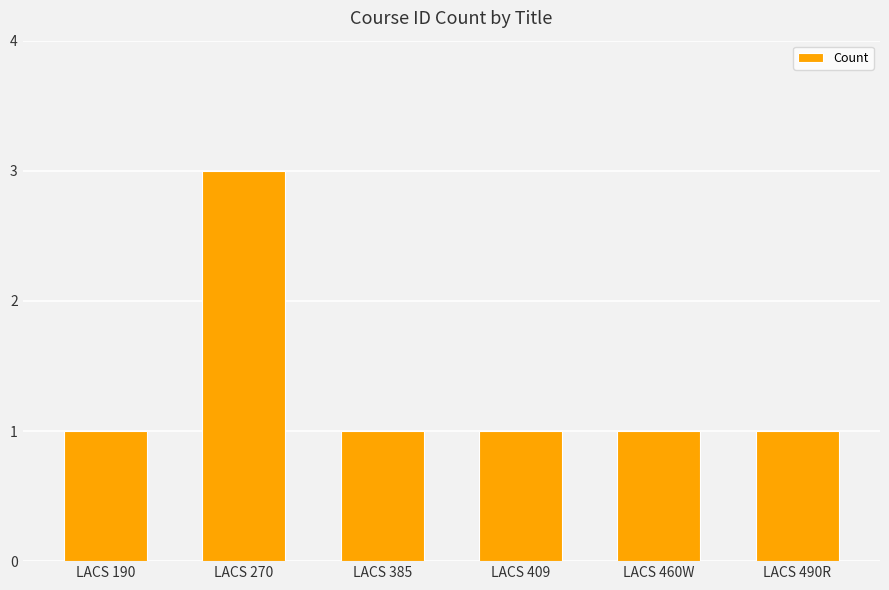

Are the bars horizontal?

No